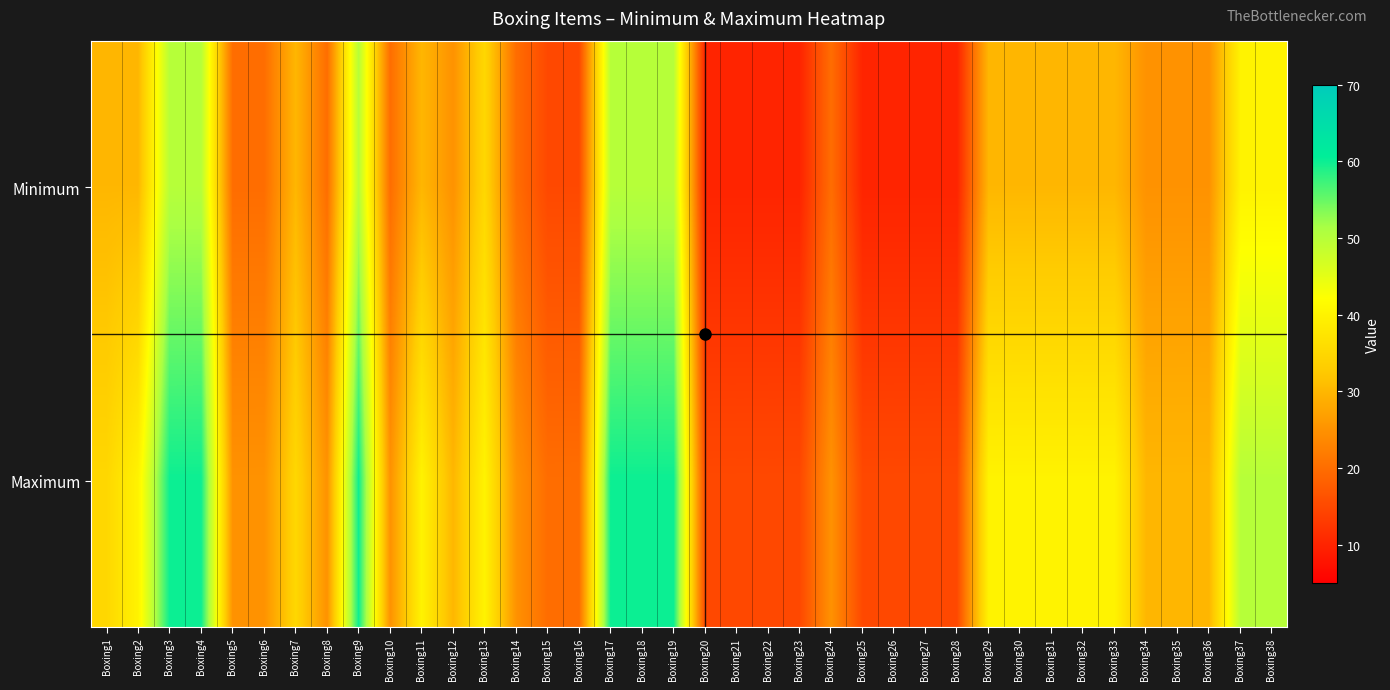

At how many categories does at least one series exceed 18?

30